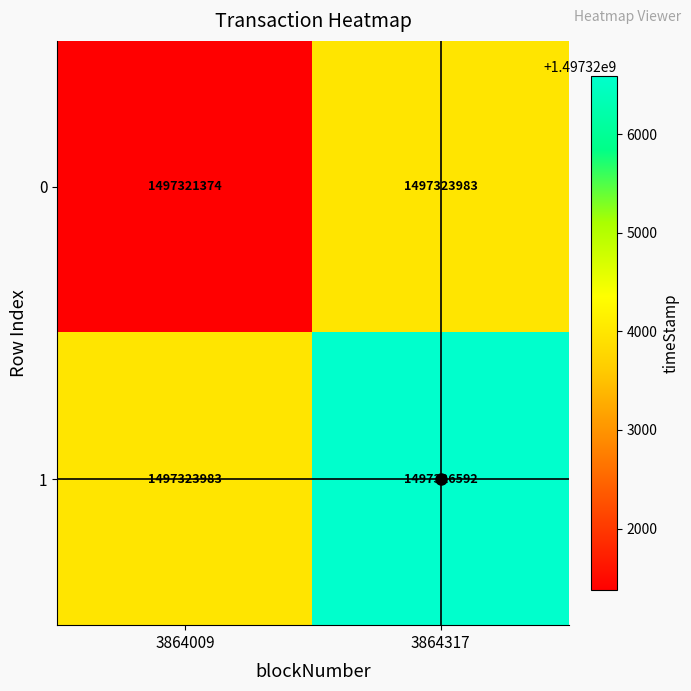

What is the sum of all 0 values?

2994645357